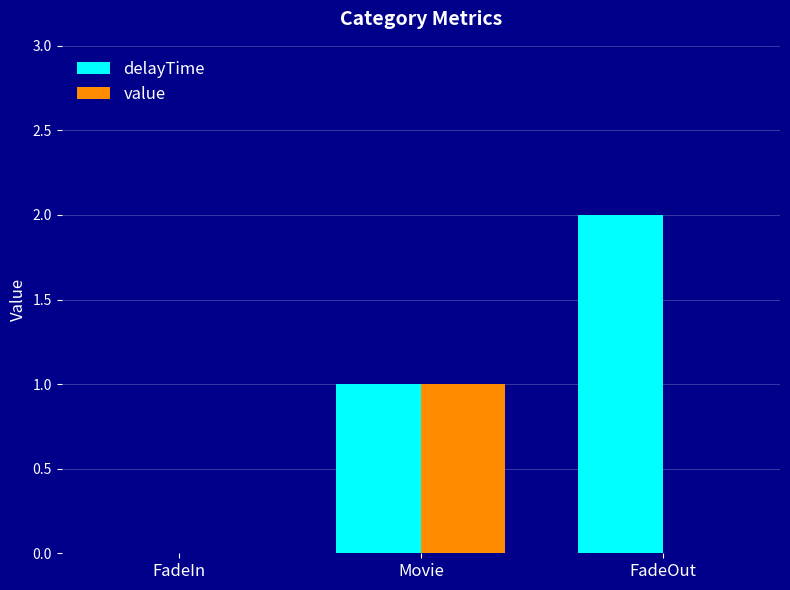

Between FadeIn and FadeOut, which series saw the biggest shift?

delayTime